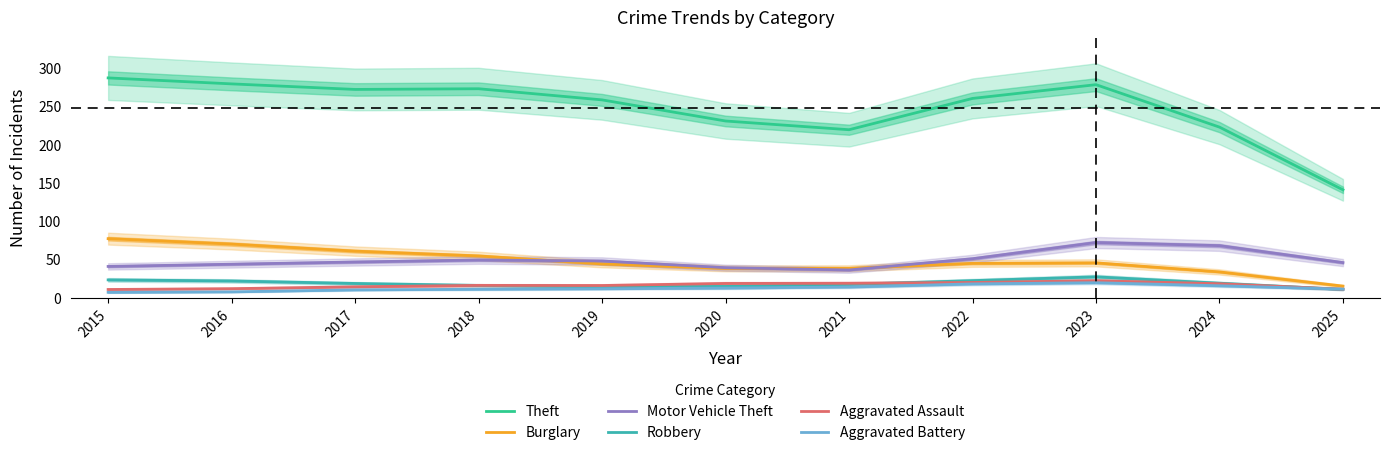

The value of Theft at 2023 is 130.5. True or false?

False